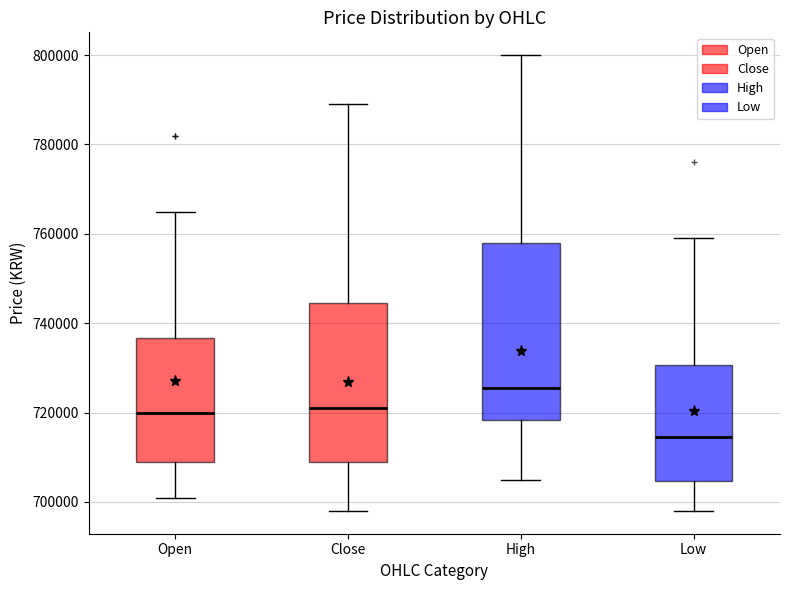

Where does the upper whisker of the box for High end on the y-axis? The values are not printed on the chart, so give them approximately, as read against the axis.

800000